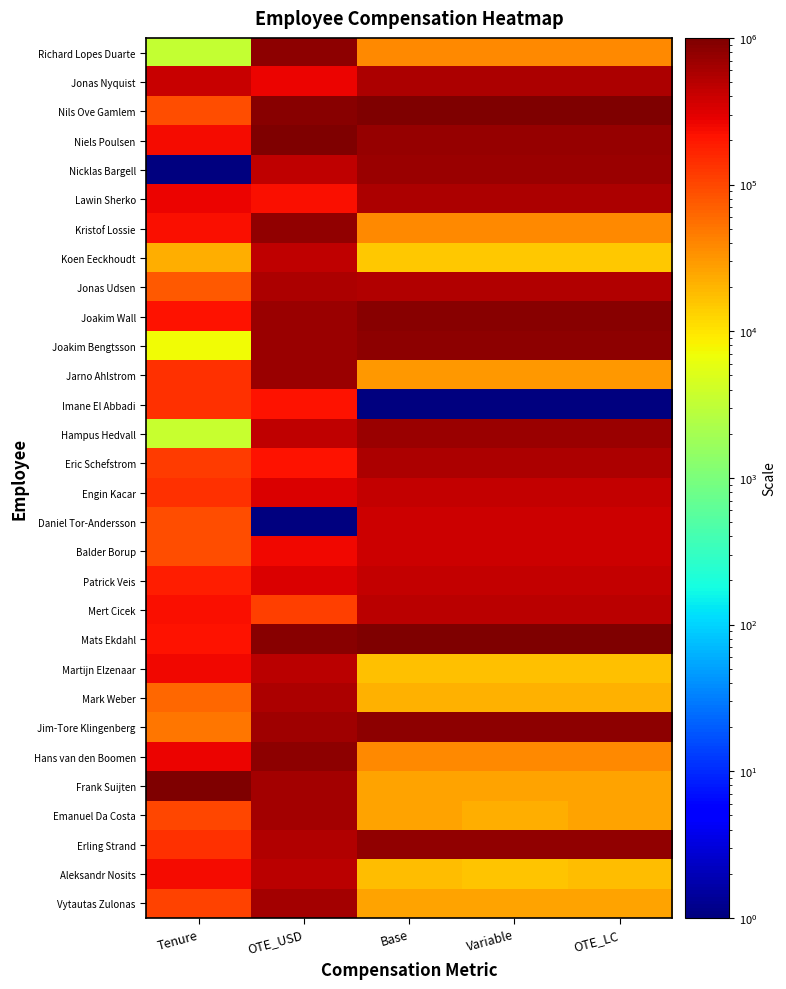

How many distinct data groups are displayed?

30